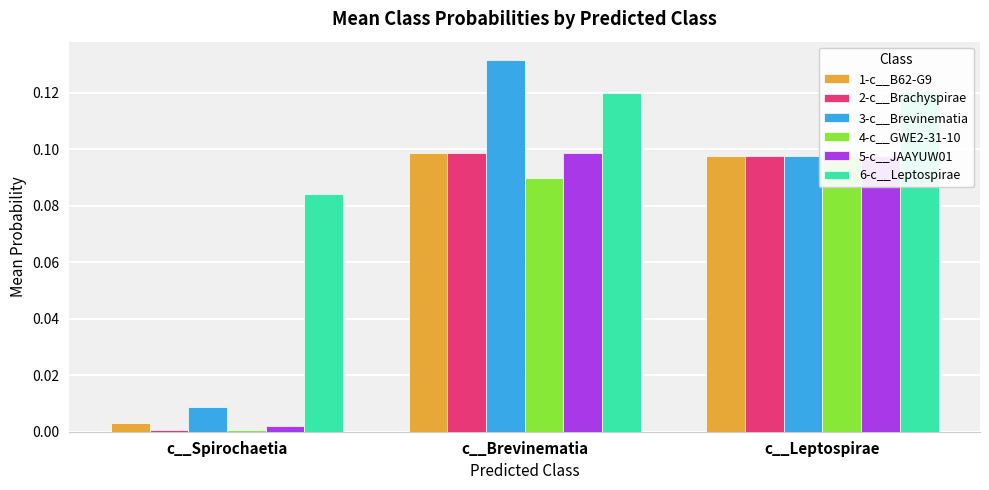

Does the chart contain any negative values?

No